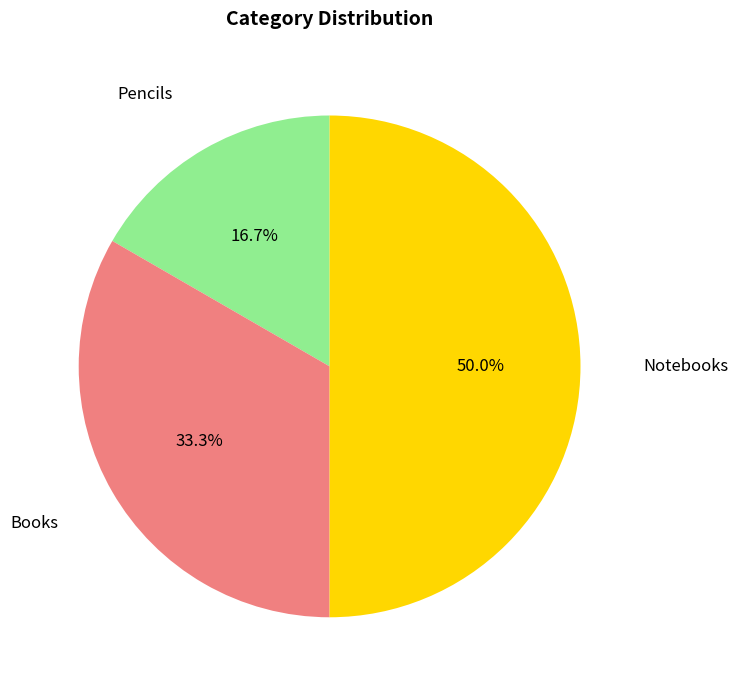

Is it true that Pencils is 17% of the pie?

True